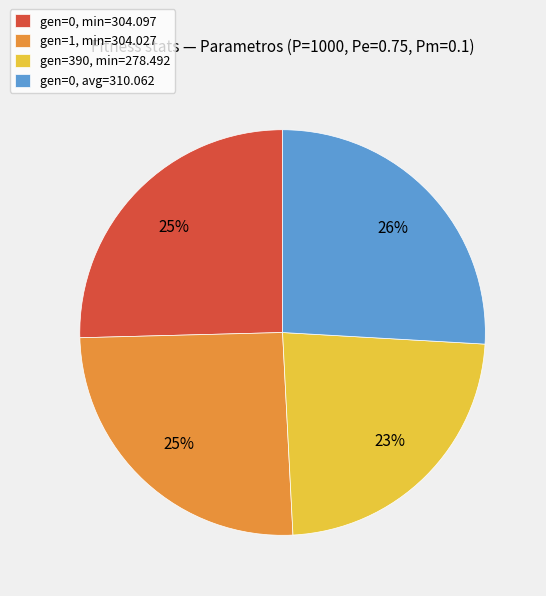

Count the number of slices in the pie.

4